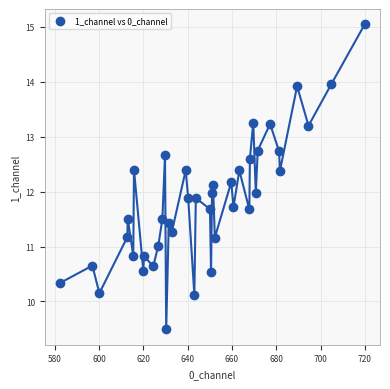

What is the range of X values (max minus min)?

137.7